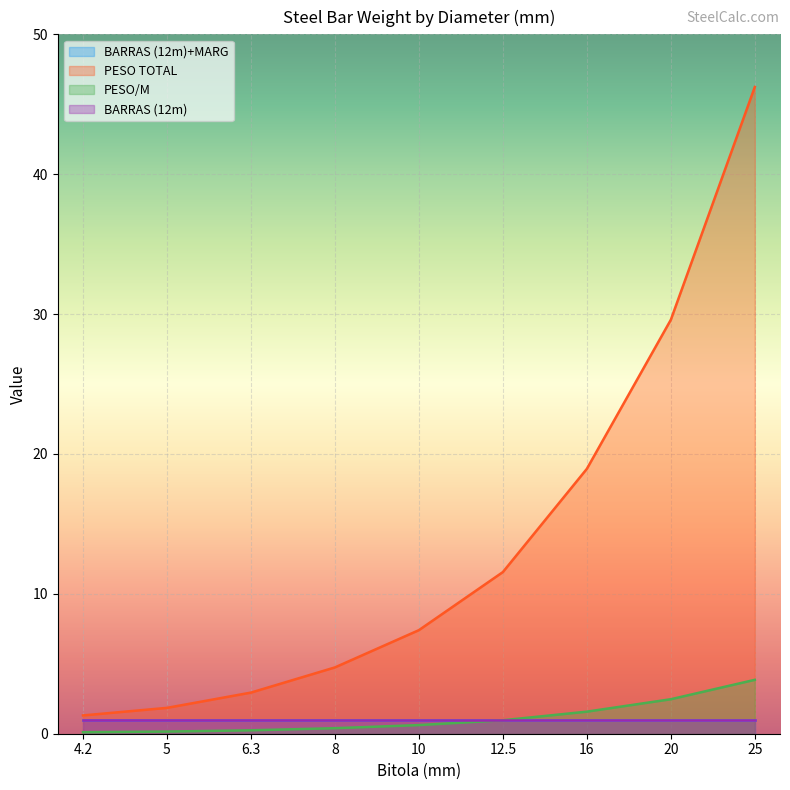

What is the minimum value for PESO TOTAL?

1.3